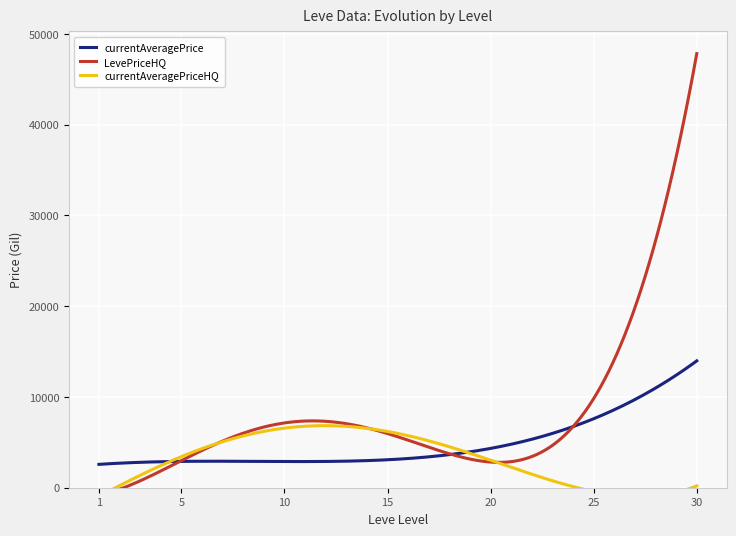

At which category does the chart reach its minimum across all series?

1